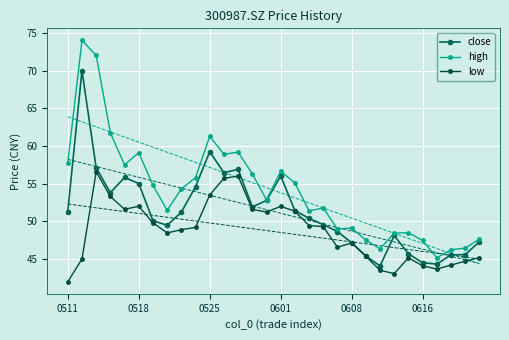

True or false: low and close cross at least once.

False